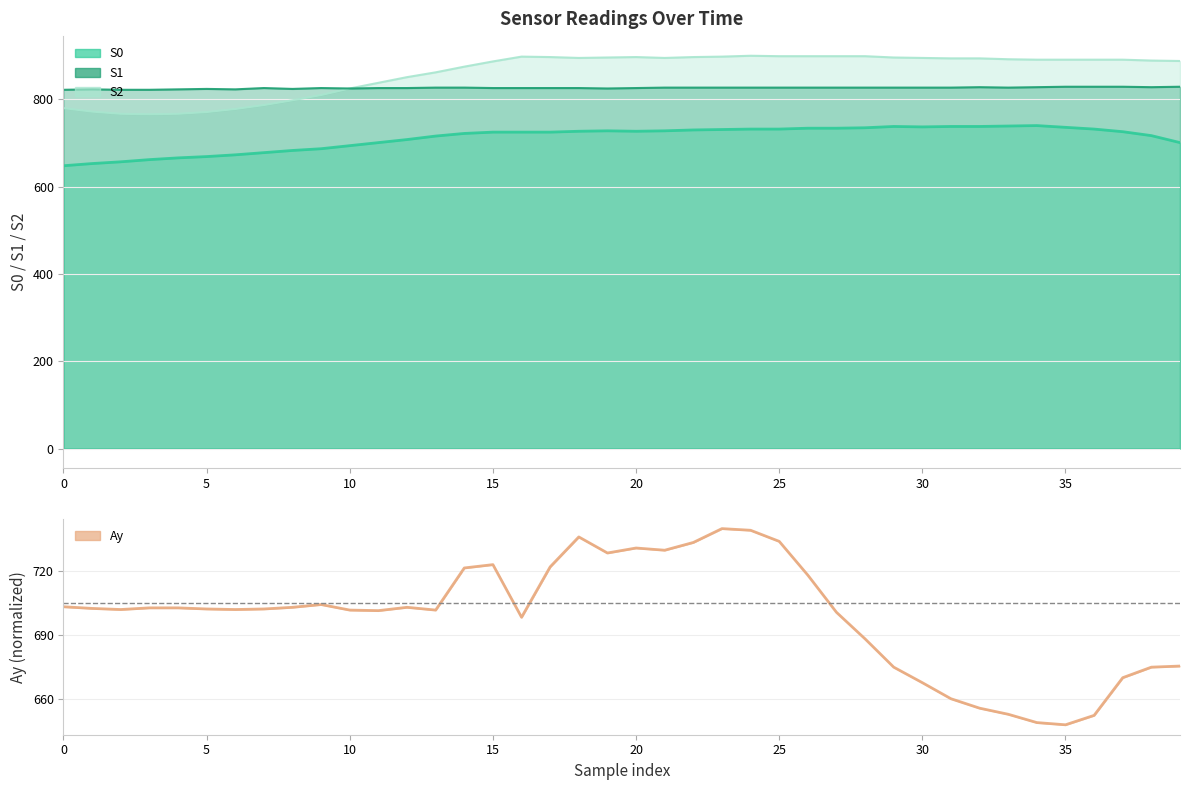

How many interior local peaks does the Ay series have?

6